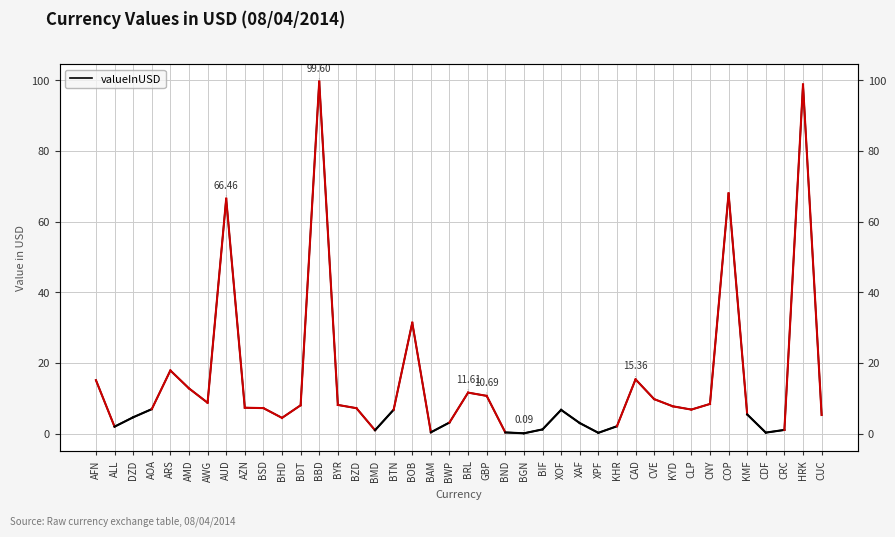

At which category does the chart reach its minimum across all series?

BGN